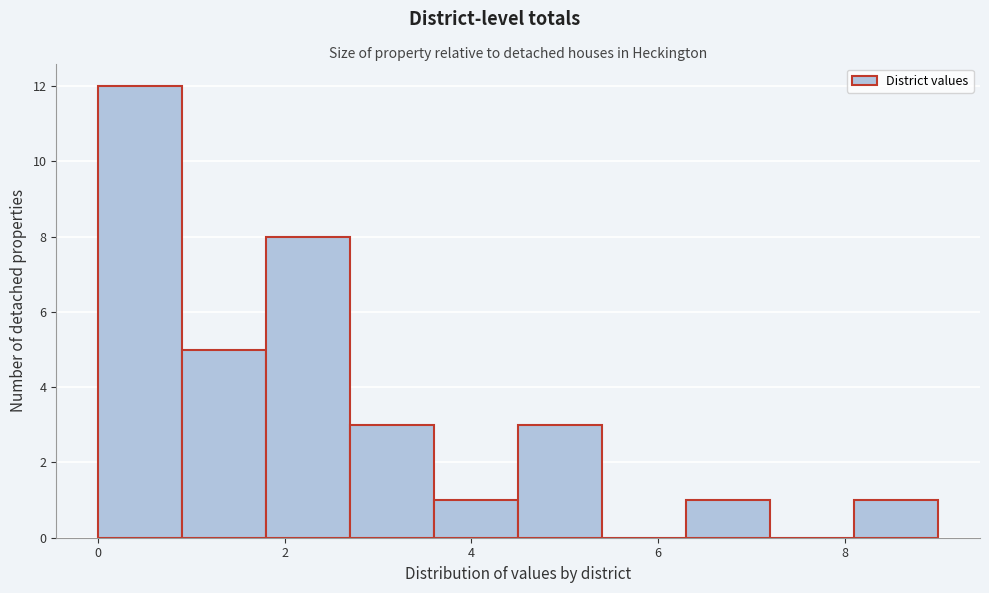

Reading left to right, list every bar in this chart as the range it spans on the x-axis followed by its height. Neither the bar edges nor the heights are printed on the chart, so give them approximately, as read against the axes.

0.0 to 0.9: 12
0.9 to 1.8: 5
1.8 to 2.7: 8
2.7 to 3.6: 3
3.6 to 4.5: 1
4.5 to 5.4: 3
5.4 to 6.3: 0
6.3 to 7.2: 1
7.2 to 8.1: 0
8.1 to 9.0: 1